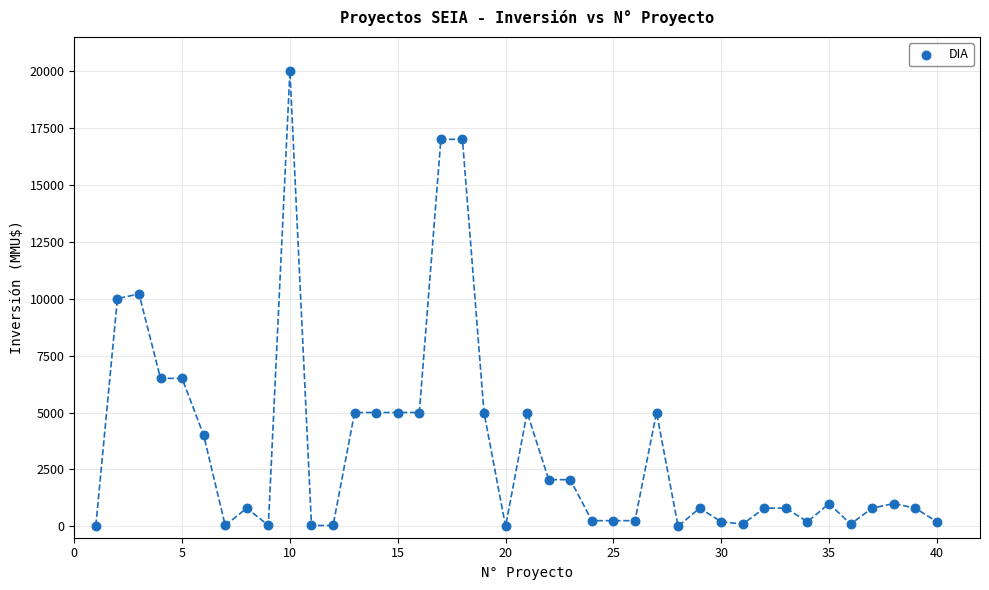

What is the range of X values (max minus min)?

39